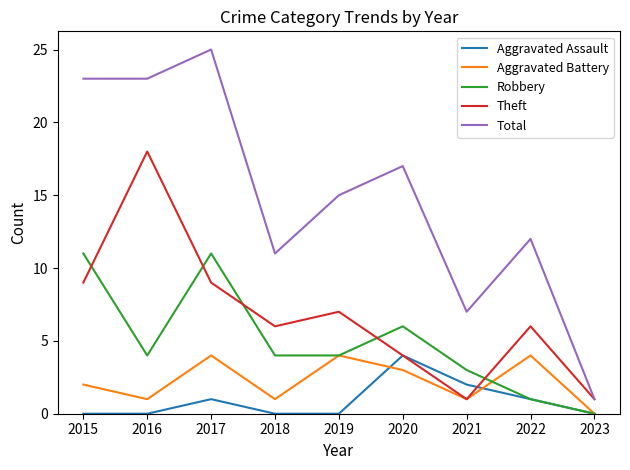

Which series has the widest spread of values?

Total